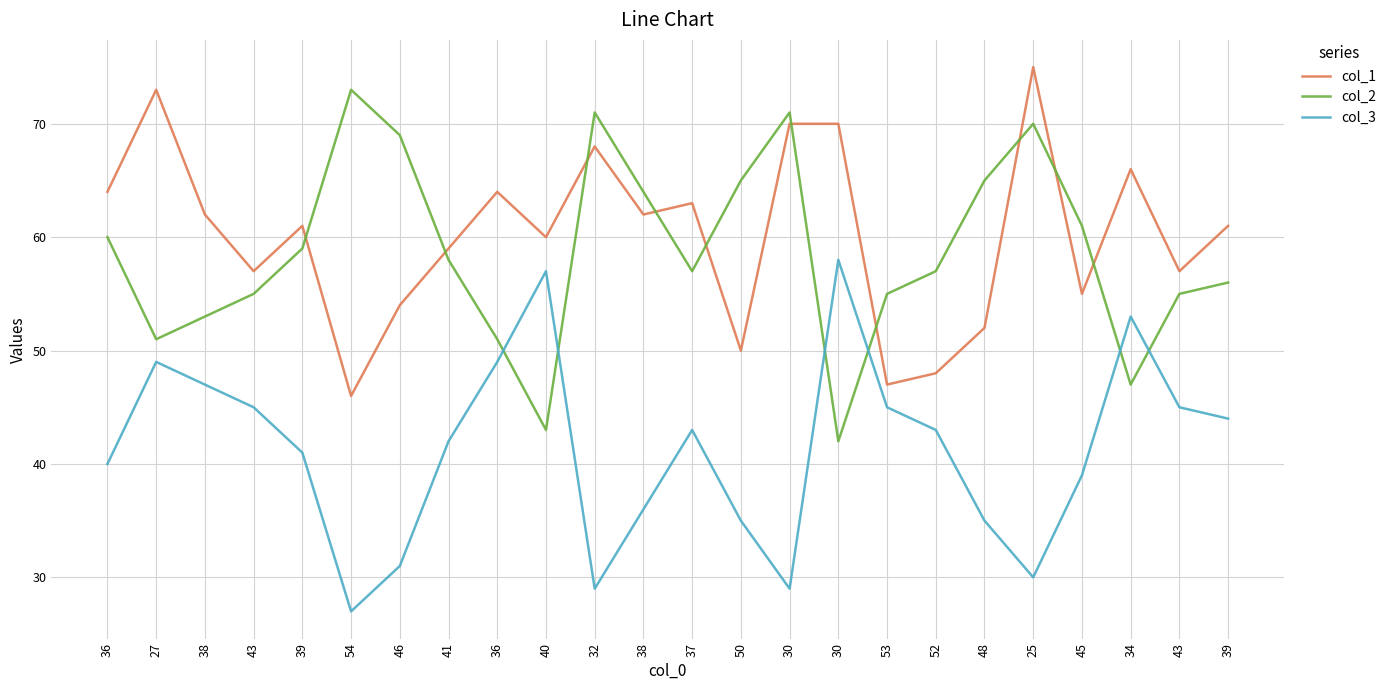

List the labels in order of col_2 value, largest first.

54, 32, 30, 25, 46, 50, 48, 38, 45, 36, 39, 41, 37, 52, 39, 43, 53, 43, 38, 27, 36, 34, 40, 30